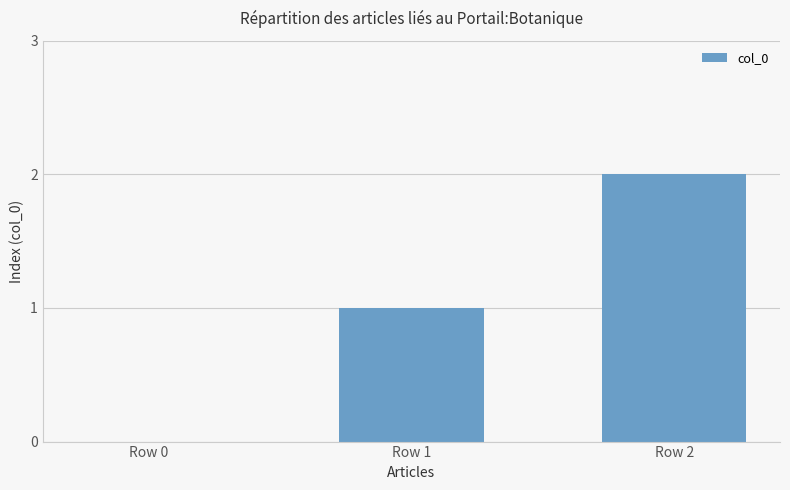

Are the bars grouped side by side (vs. stacked)?

No